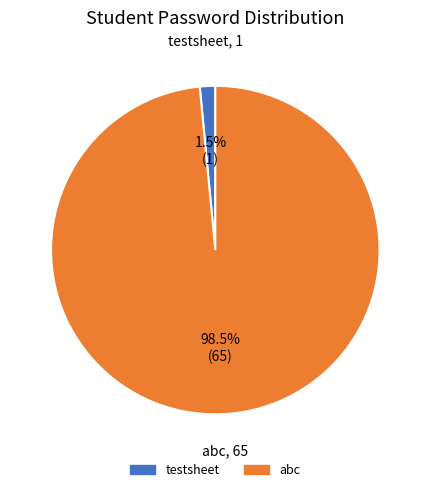

Rank the categories by value from highest to lowest.

abc, testsheet